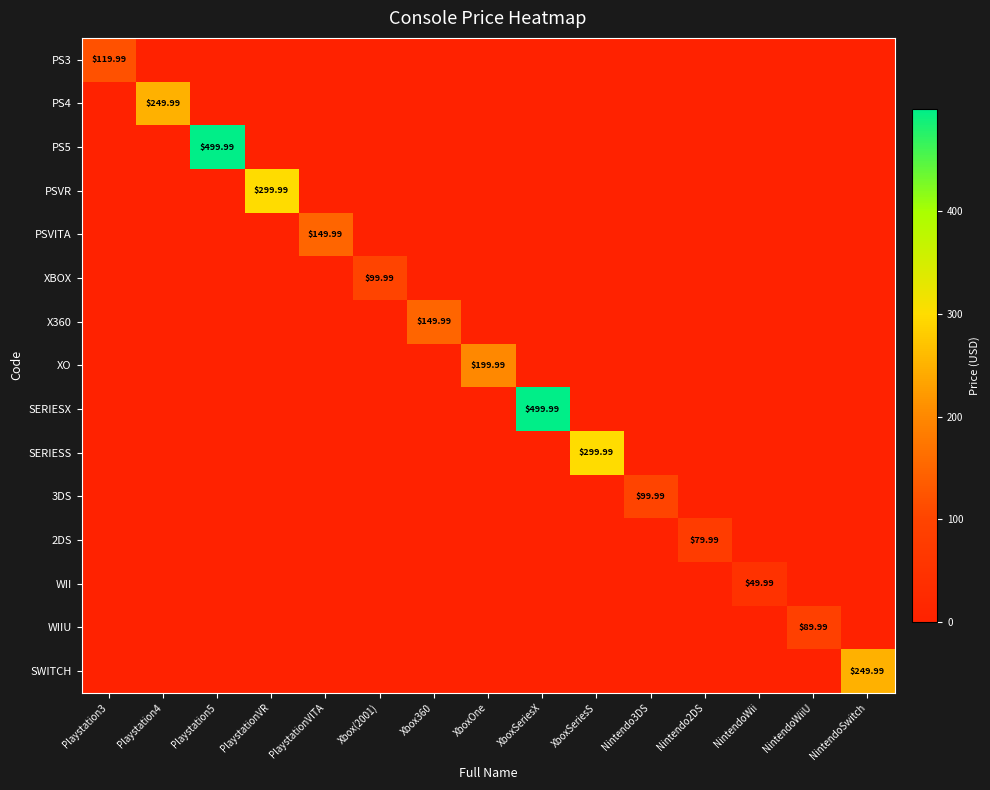

What is the average value of the PSVITA series?

10.0